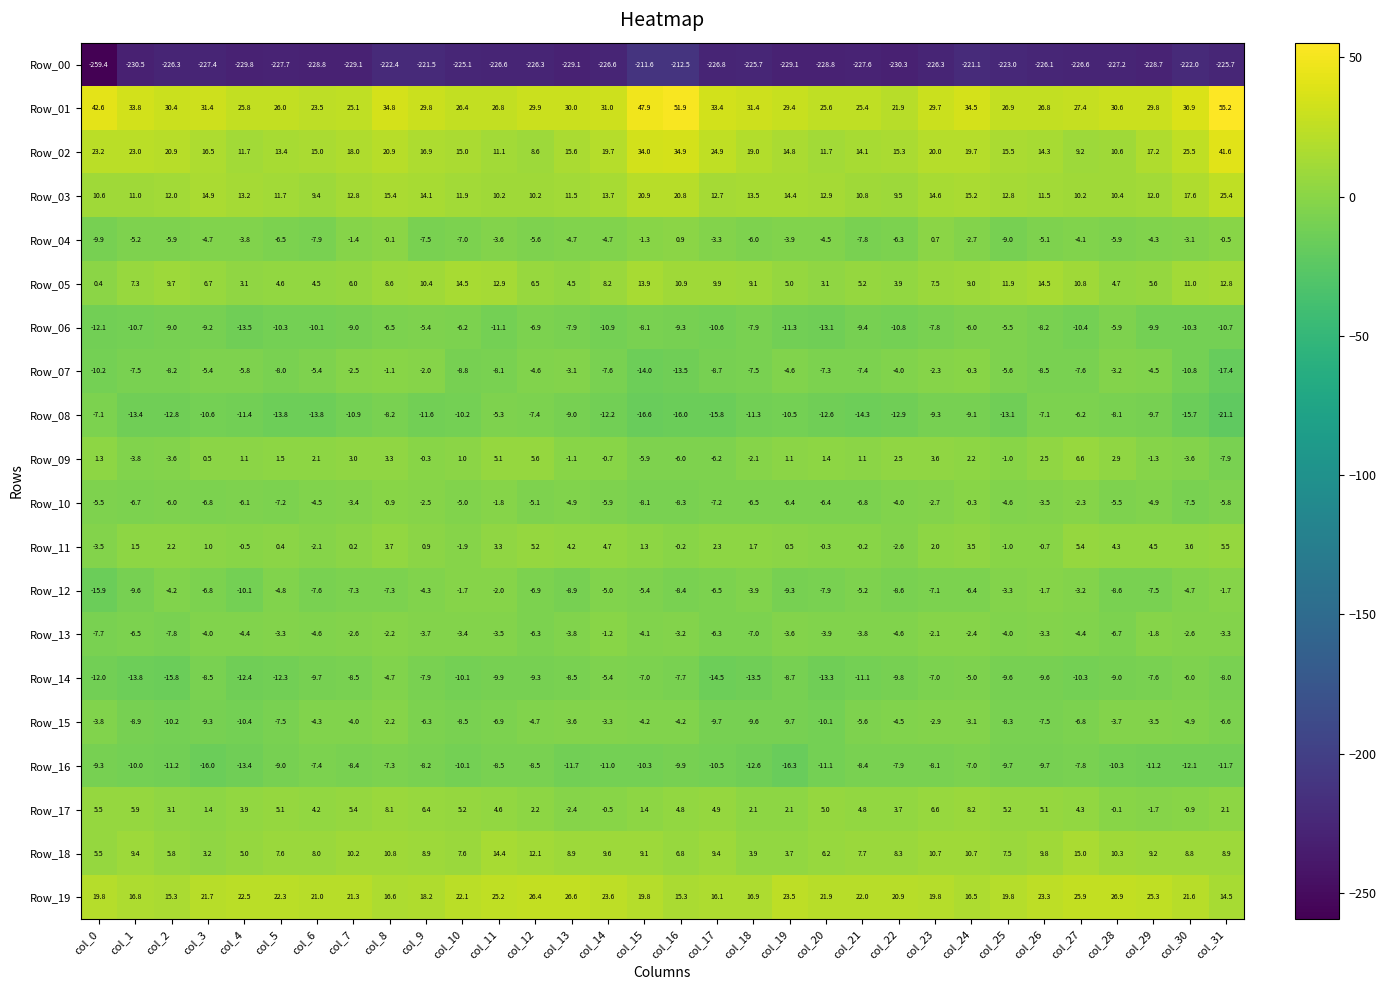

What is the spread (max minus min) of values at col_27?

254.0